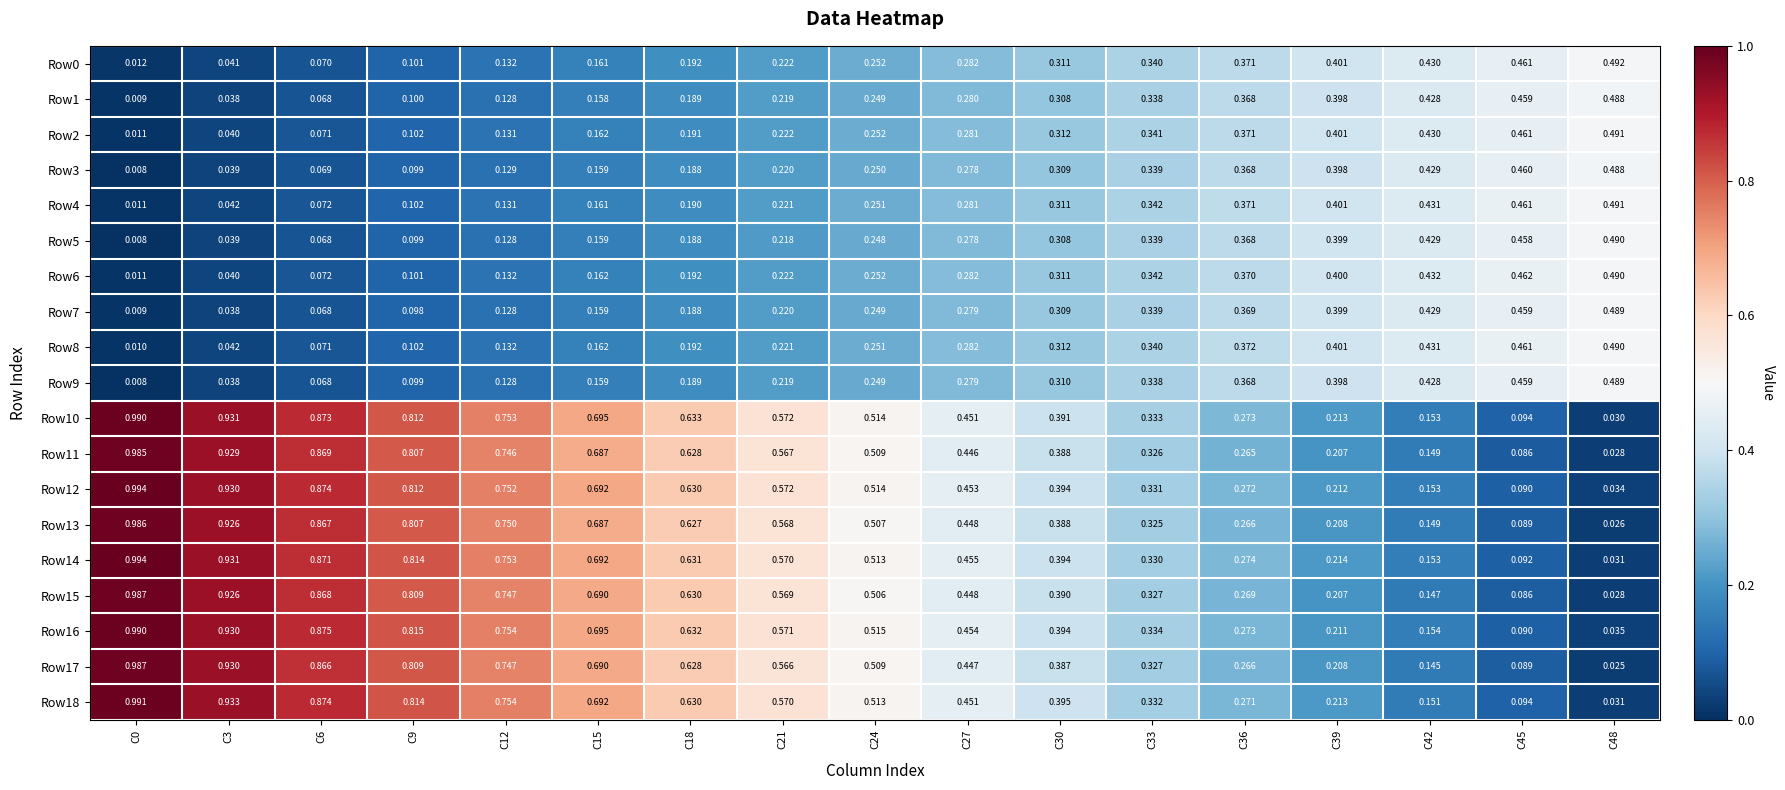

Is the value of Row6 at C18 greater than the value of Row13 at C48?

Yes